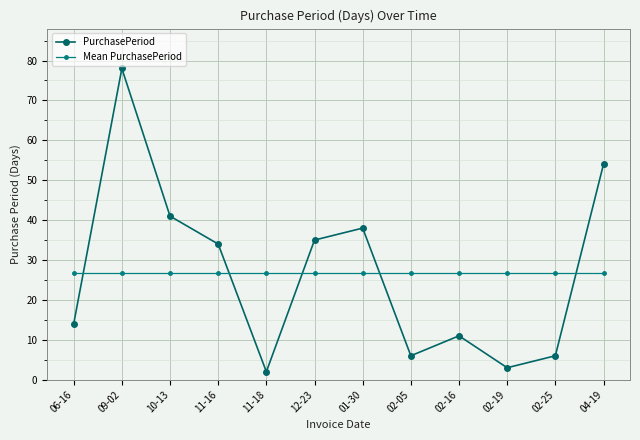

What is the average value of the PurchasePeriod series?

26.8